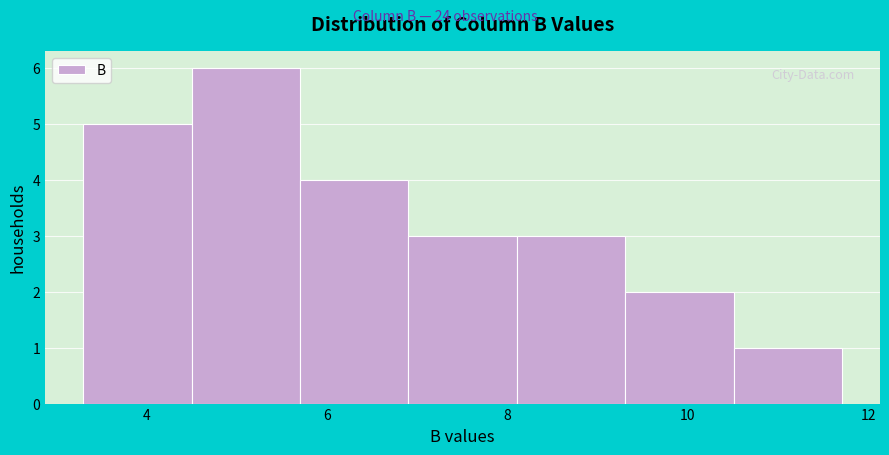

Which range on the x-axis has the tallest bar?

4.6 to 5.8